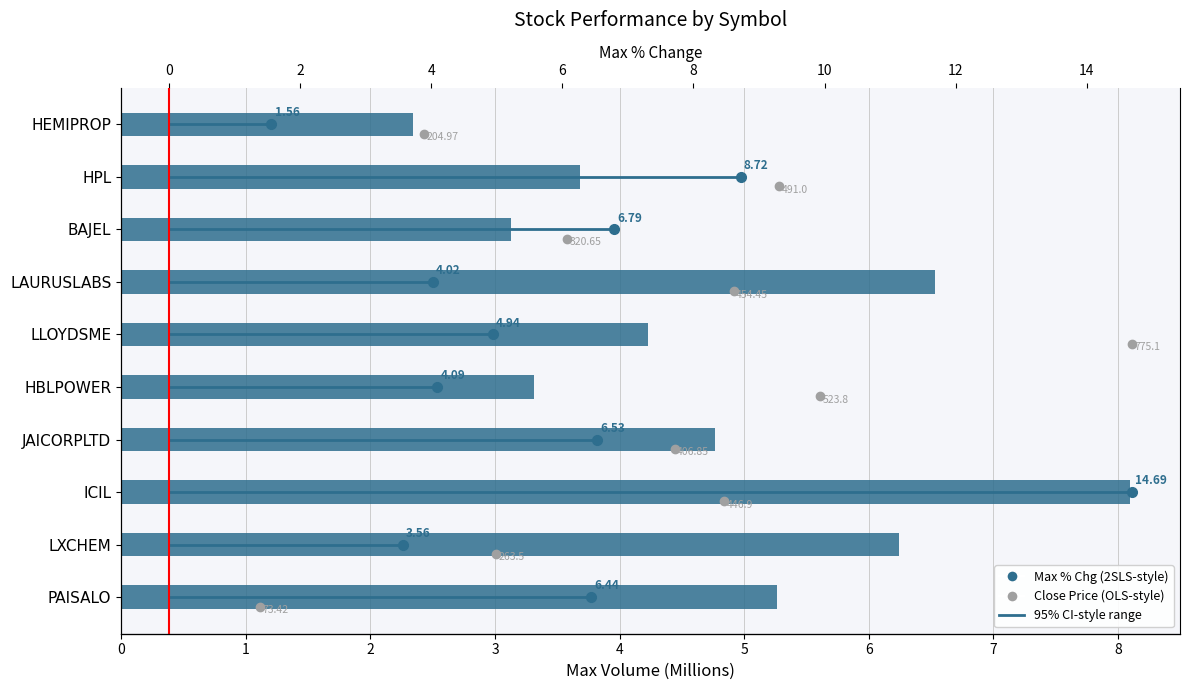

What is the difference between the second highest and minimum values?

4.2